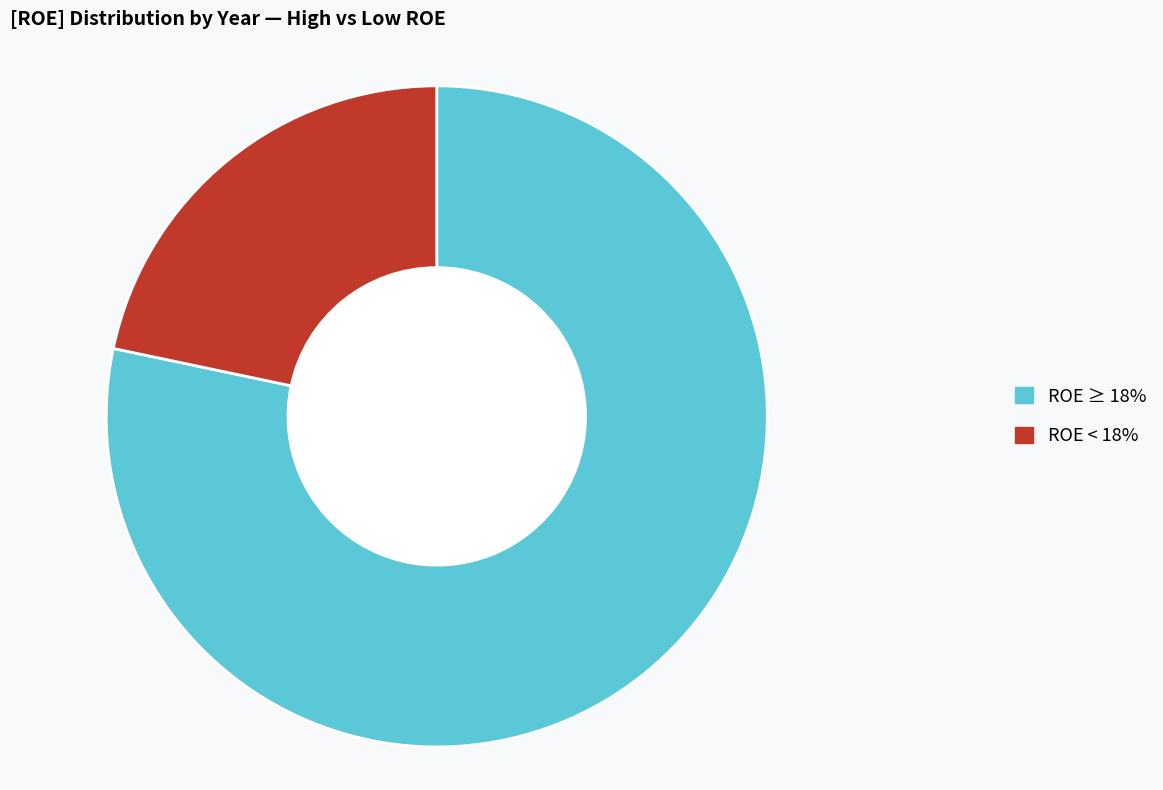

Is there a majority slice in this chart?

Yes